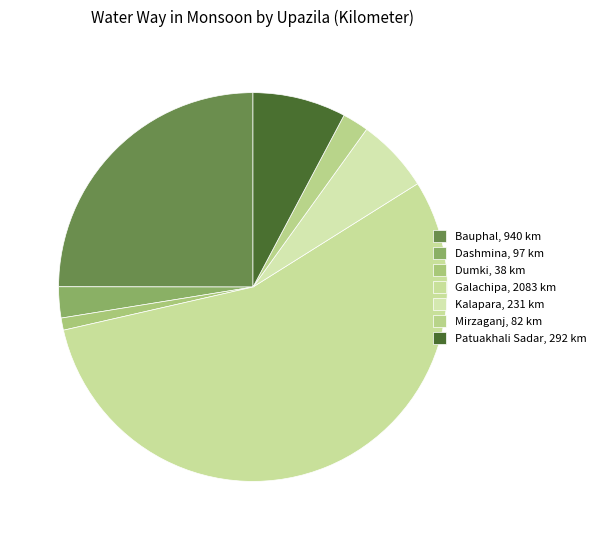

How many segments does this pie chart have?

7